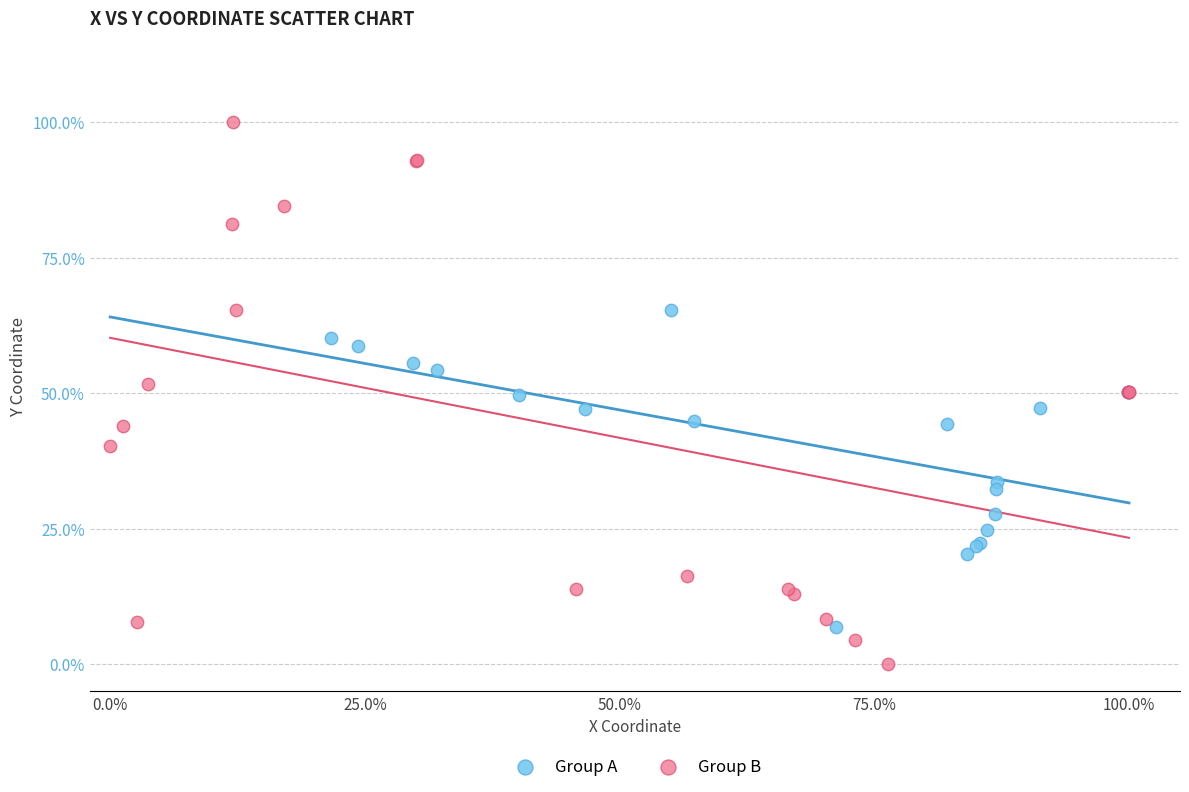

Which series contains the lowest Y value?

Group B